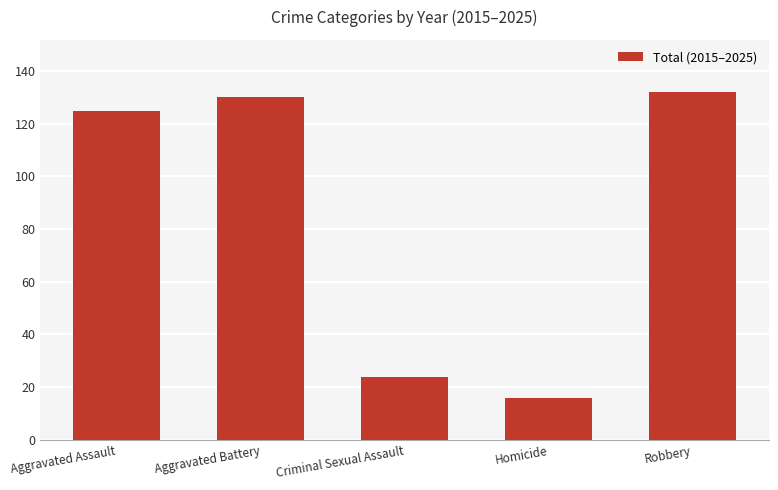

How many data points are less than 125?

2